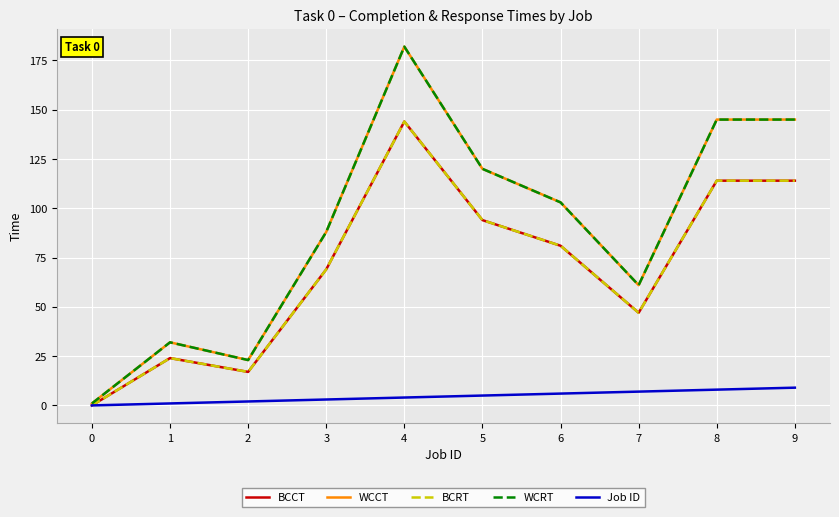

Where is BCCT nearest to the value 72?

3